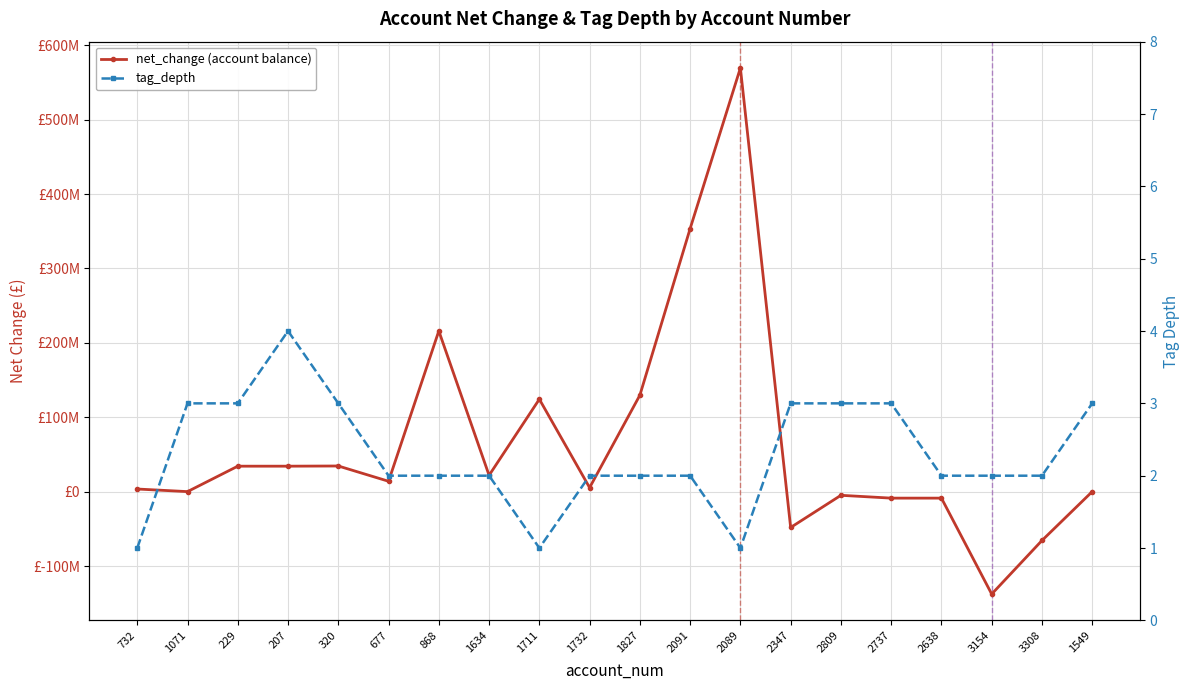

What position from the right is 229?

18